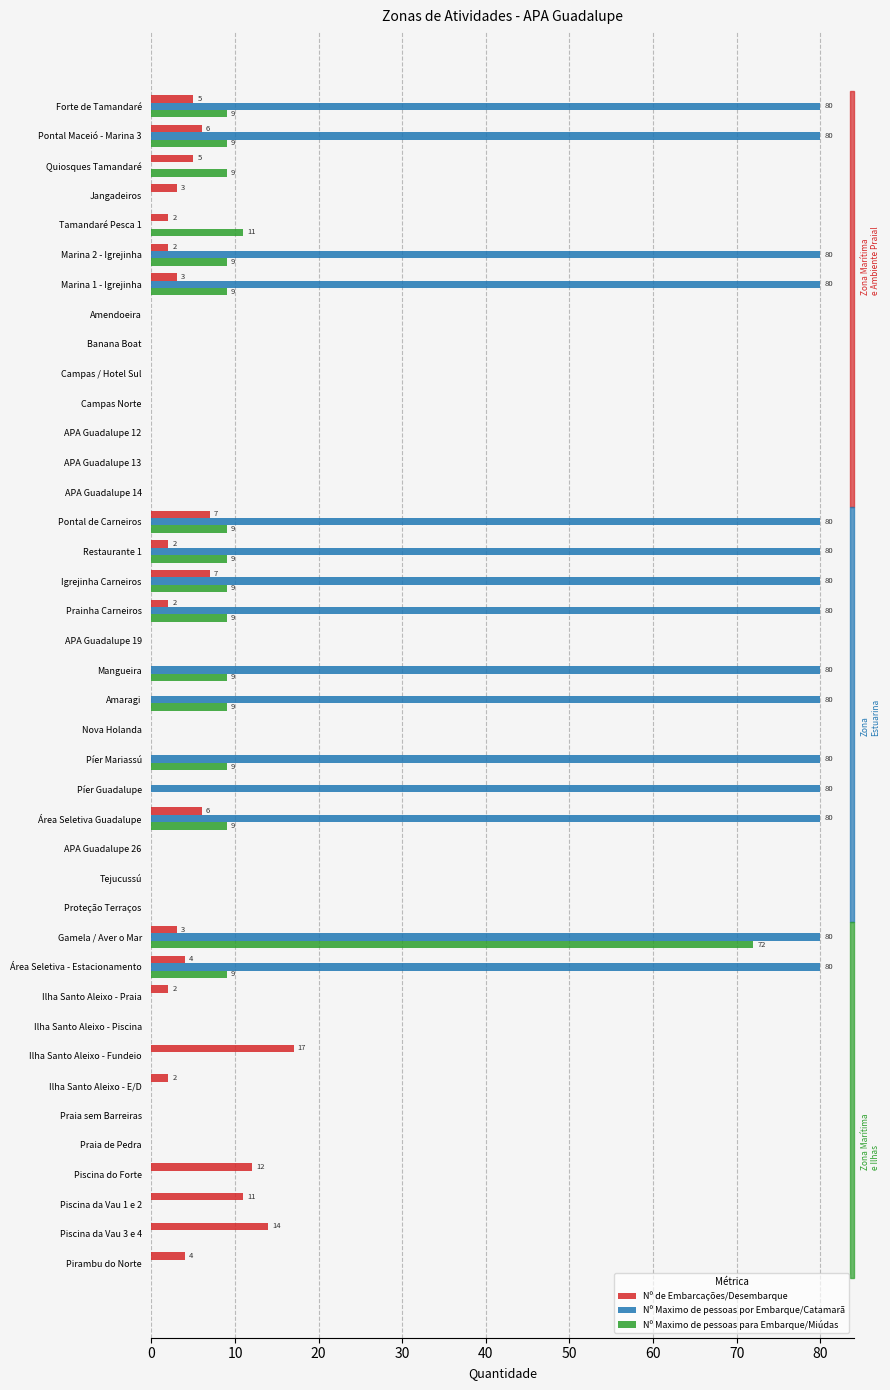

At which category is the sum across all series the highest?

Gamela / Aver o Mar